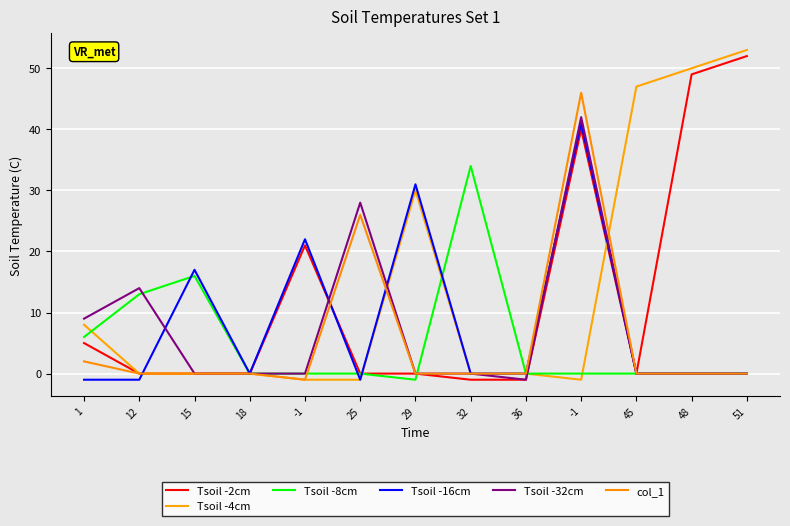

List the labels in order of Tsoil -8cm value, smallest first.

29, 18, -1, 25, 36, -1, 45, 48, 51, 1, 12, 15, 32